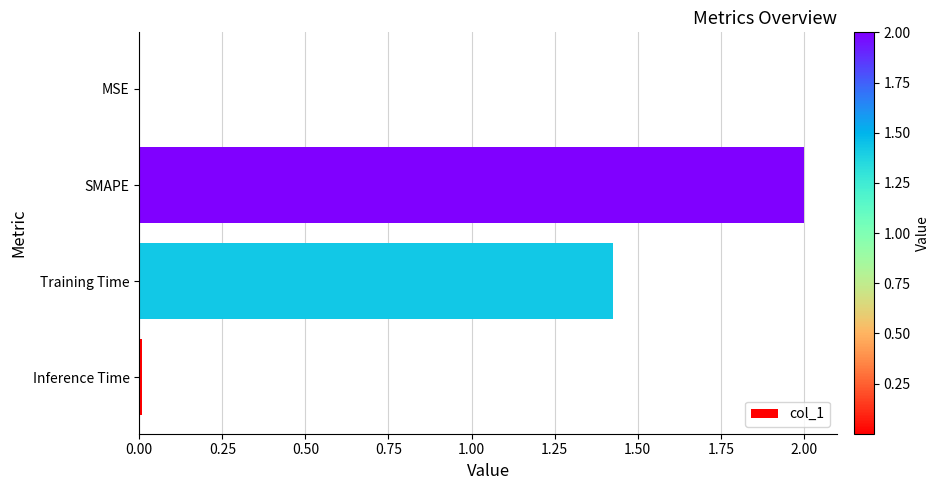

What is the sum of all values?

3.4